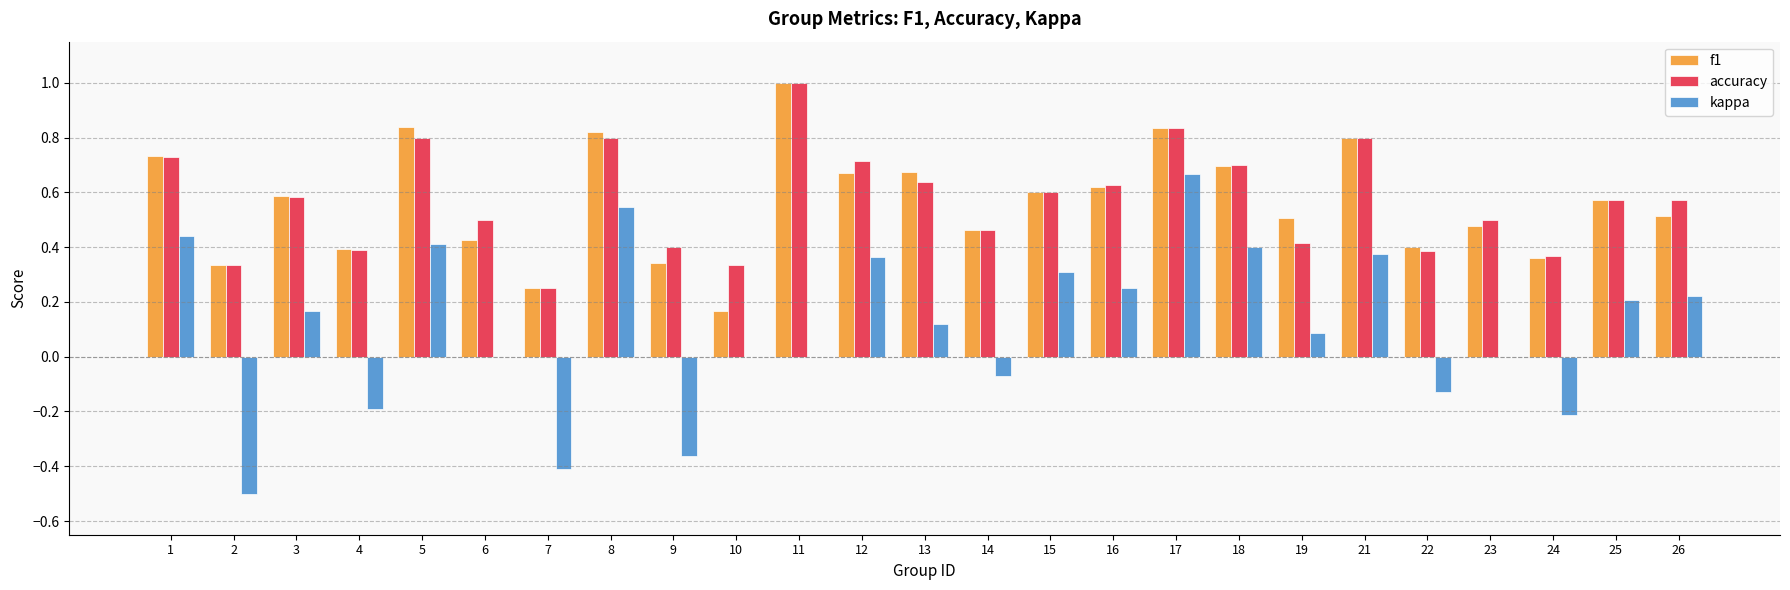

What are all the series names shown in the legend?

f1, accuracy, kappa